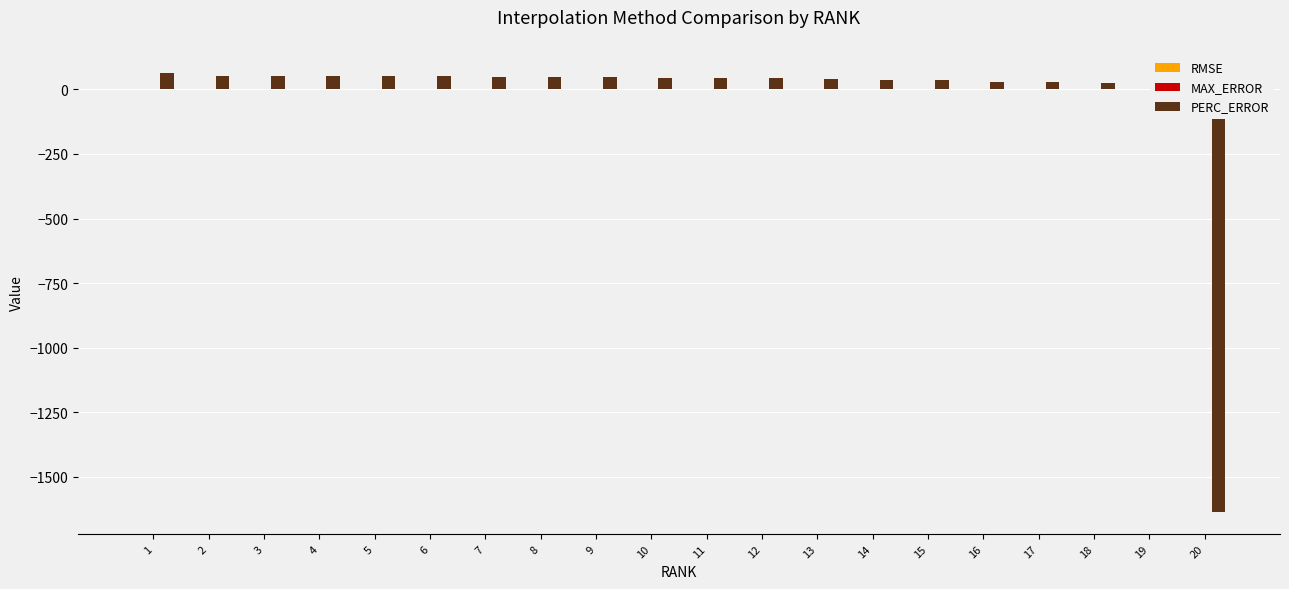

The value of RMSE at 19 is 0.0. True or false?

False